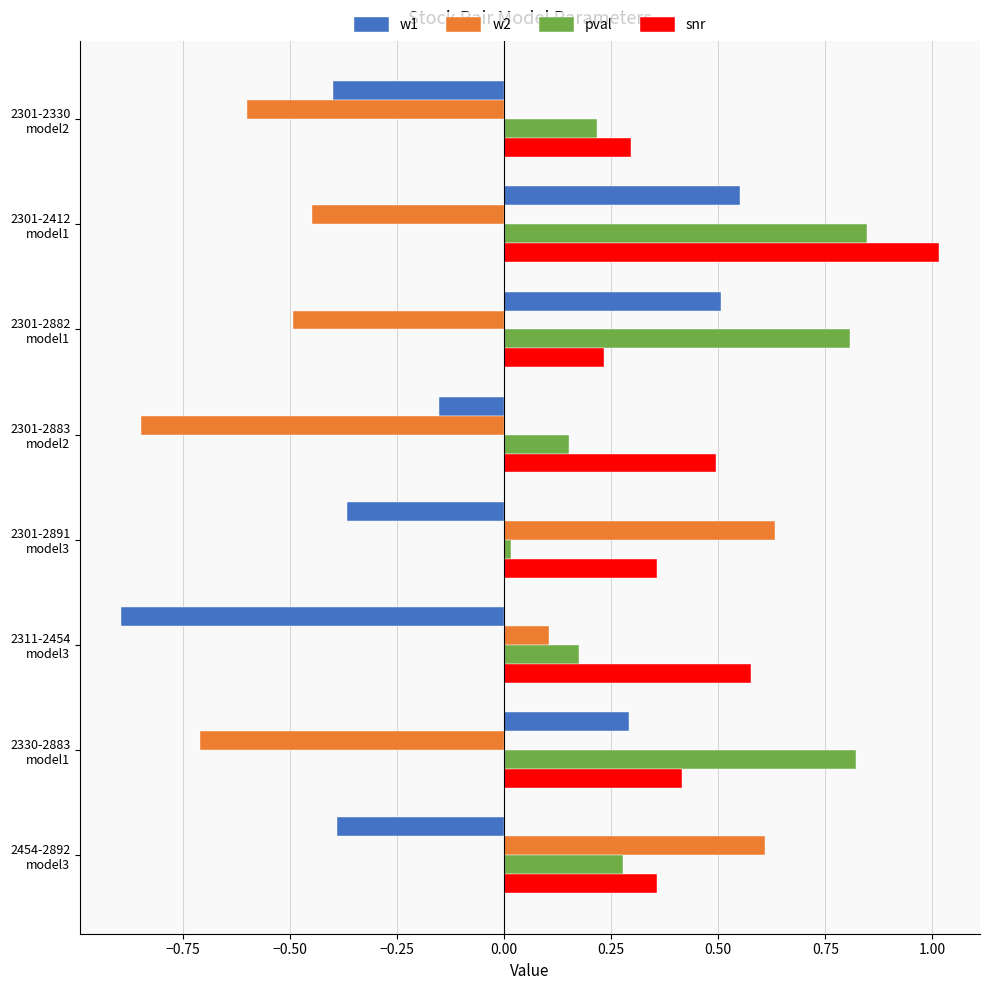

What are all the series names shown in the legend?

w1, w2, pval, snr